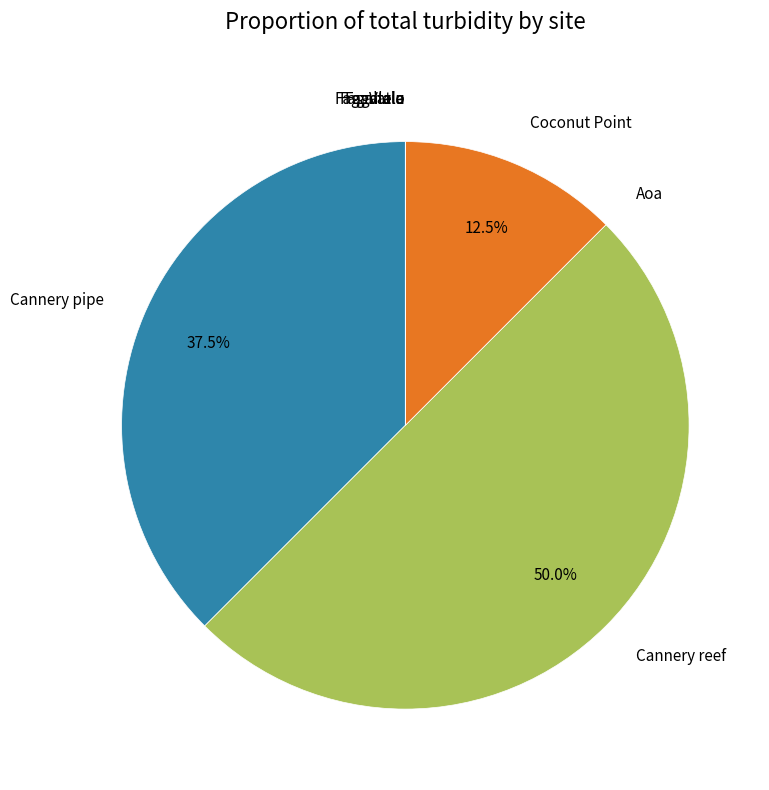

True or false: Coconut Point accounts for 18% of the total.

False